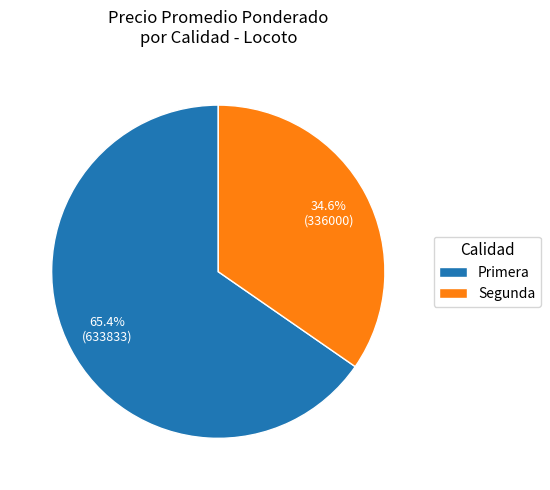

Is there a majority slice in this chart?

Yes